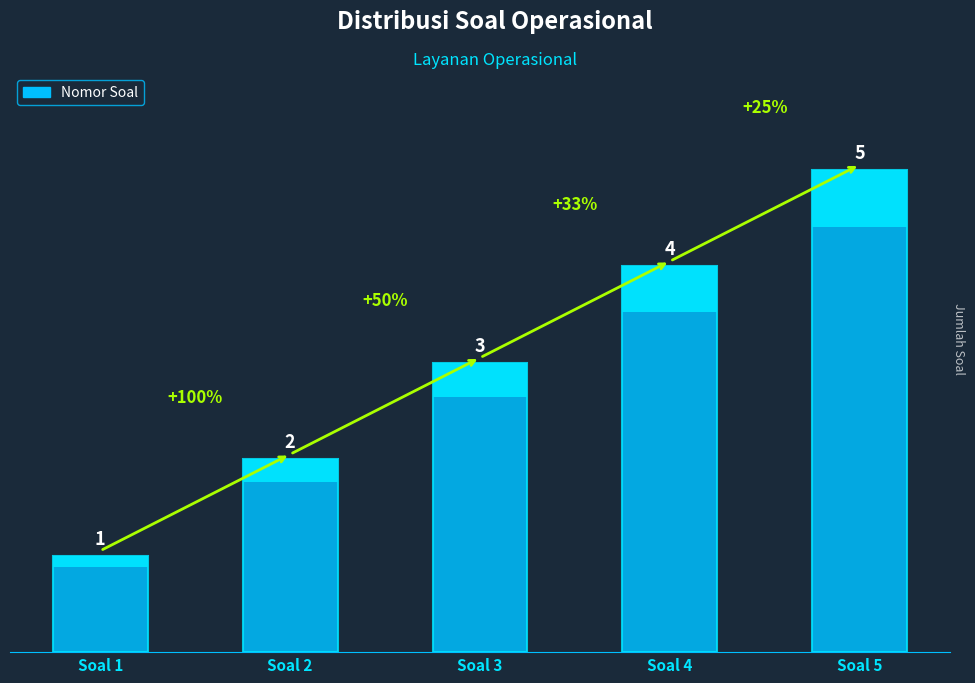

What is the value of the 2nd bar from the left?

2